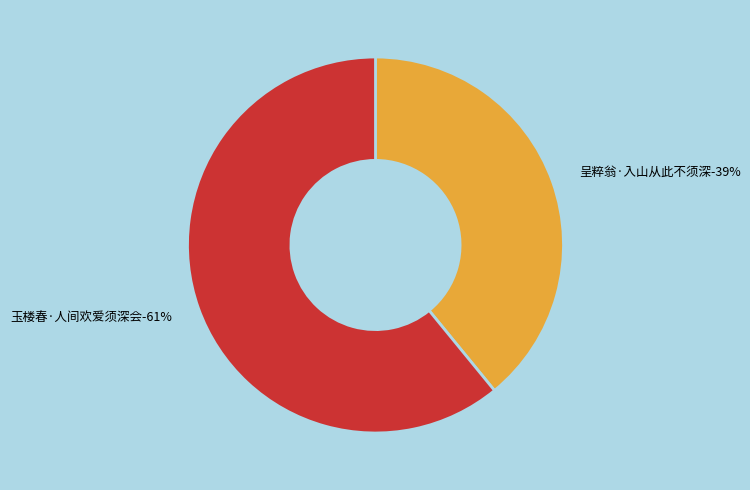

Combined, what portion of the pie is 呈粹翁·入山从此不须深 and 玉楼春·人间欢爱须深会?

100.0%